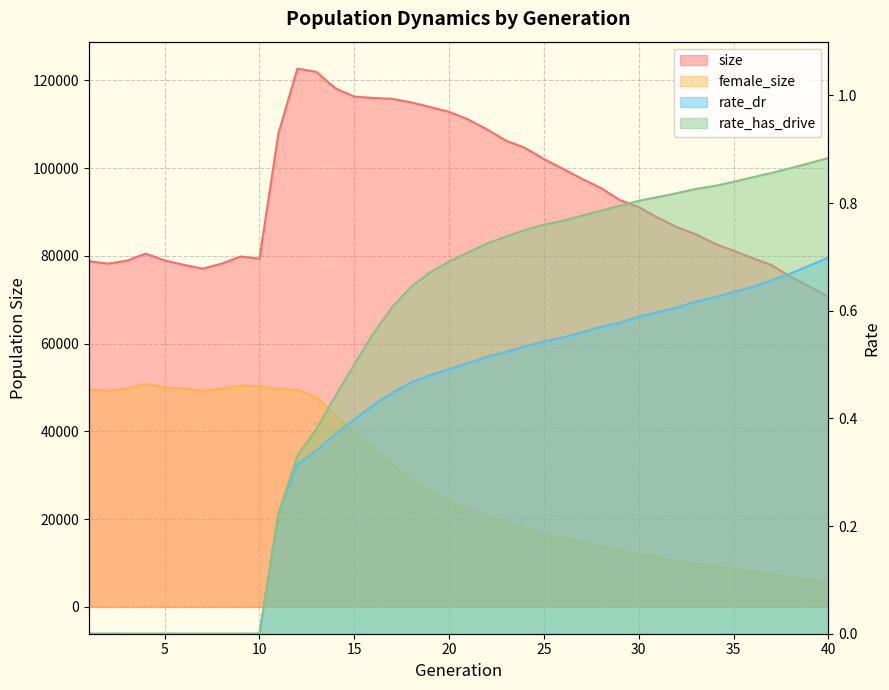

At how many categories does at least one series exceed 26772?

40